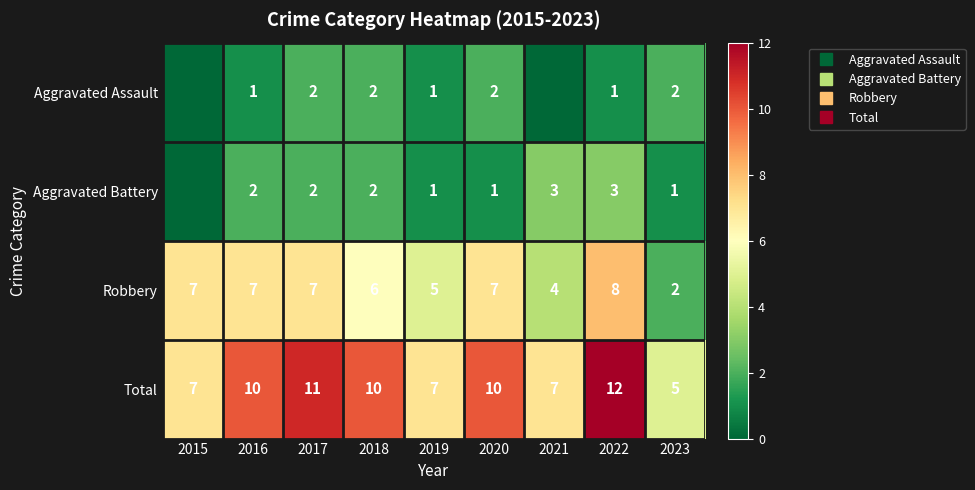

List the series in order of their peak value, highest first.

Total, Robbery, Aggravated Battery, Aggravated Assault